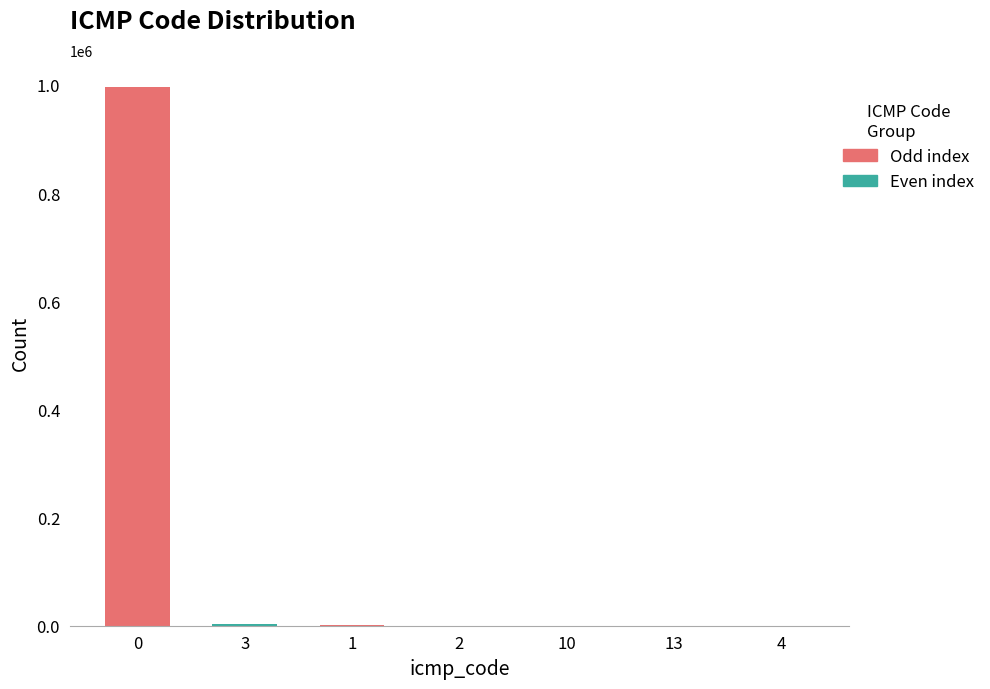

At which label is the value closest to 498233?

3